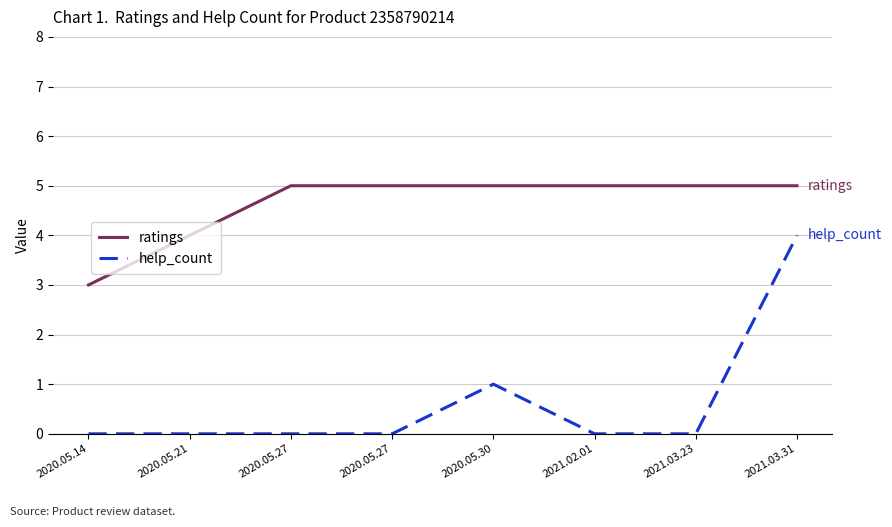

How many lines are shown in the chart?

2